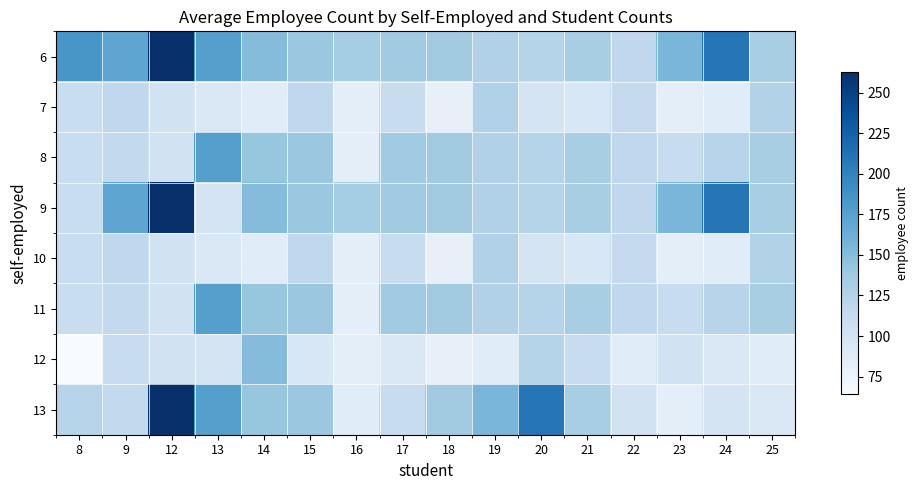

At which category is the sum across all series the highest?

12